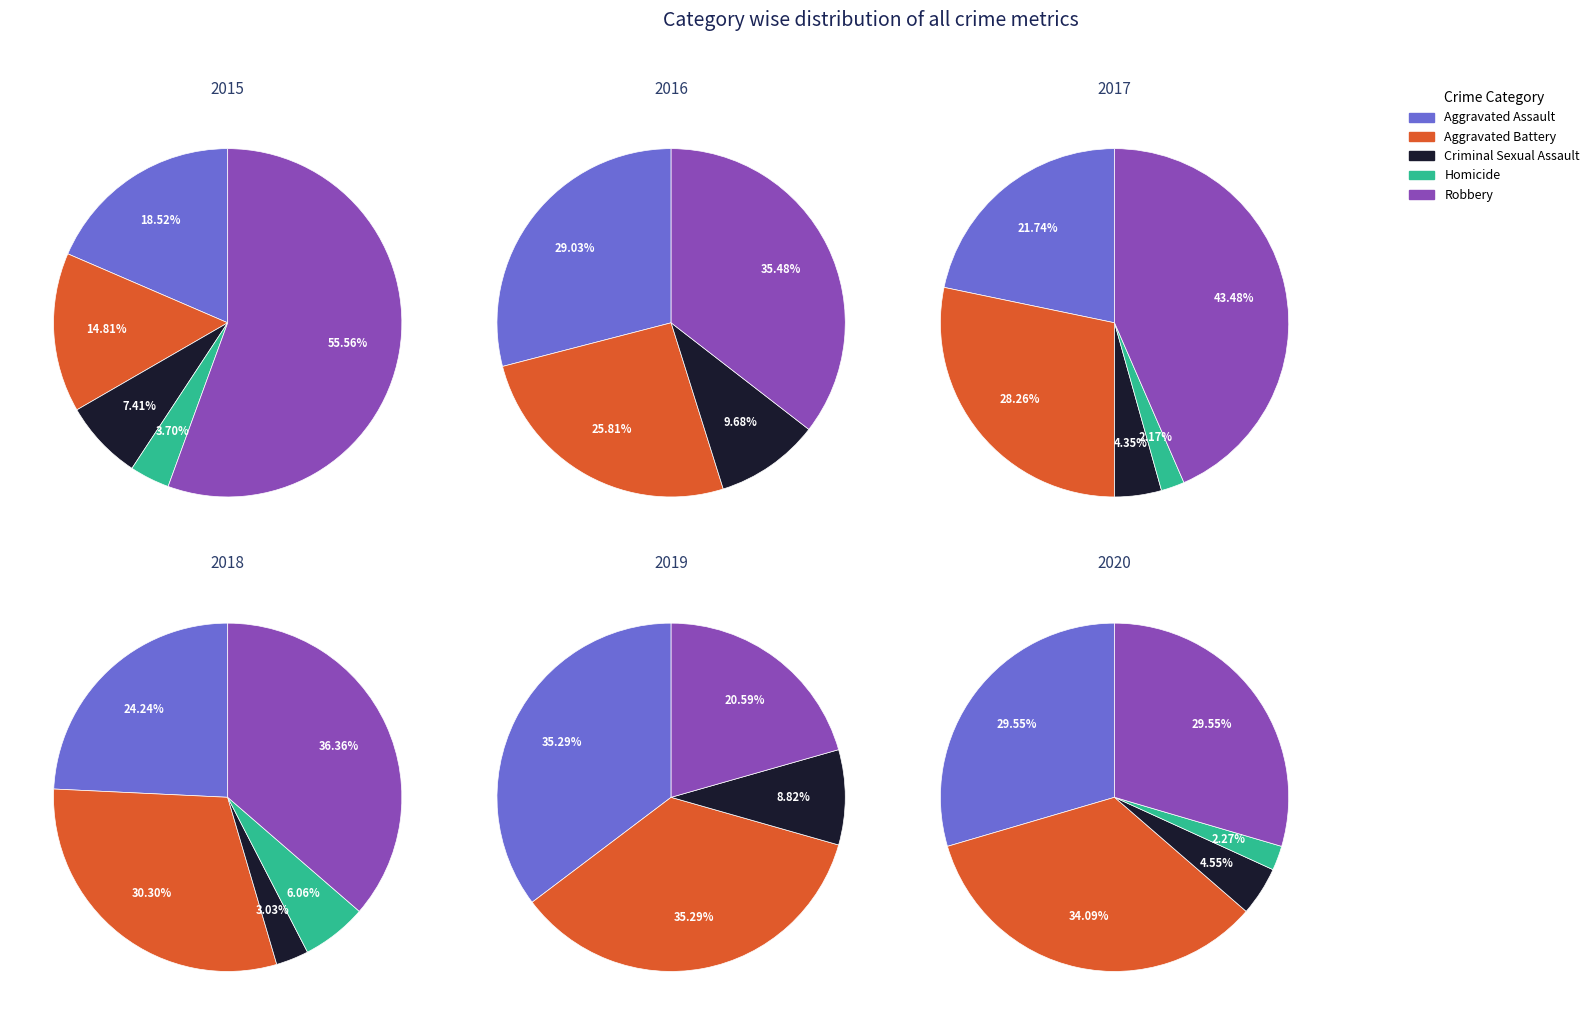

Which slice is the largest?

Robbery